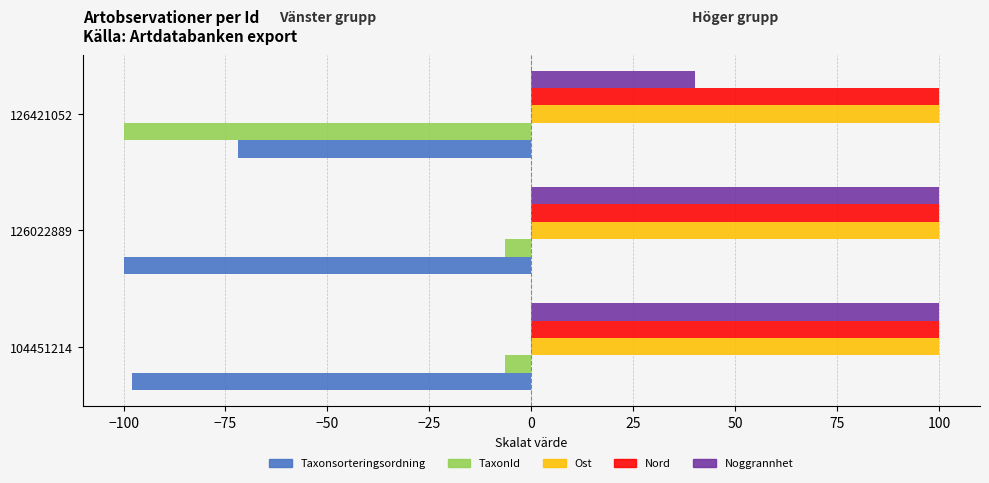

Which series has the largest range (max minus min)?

TaxonId